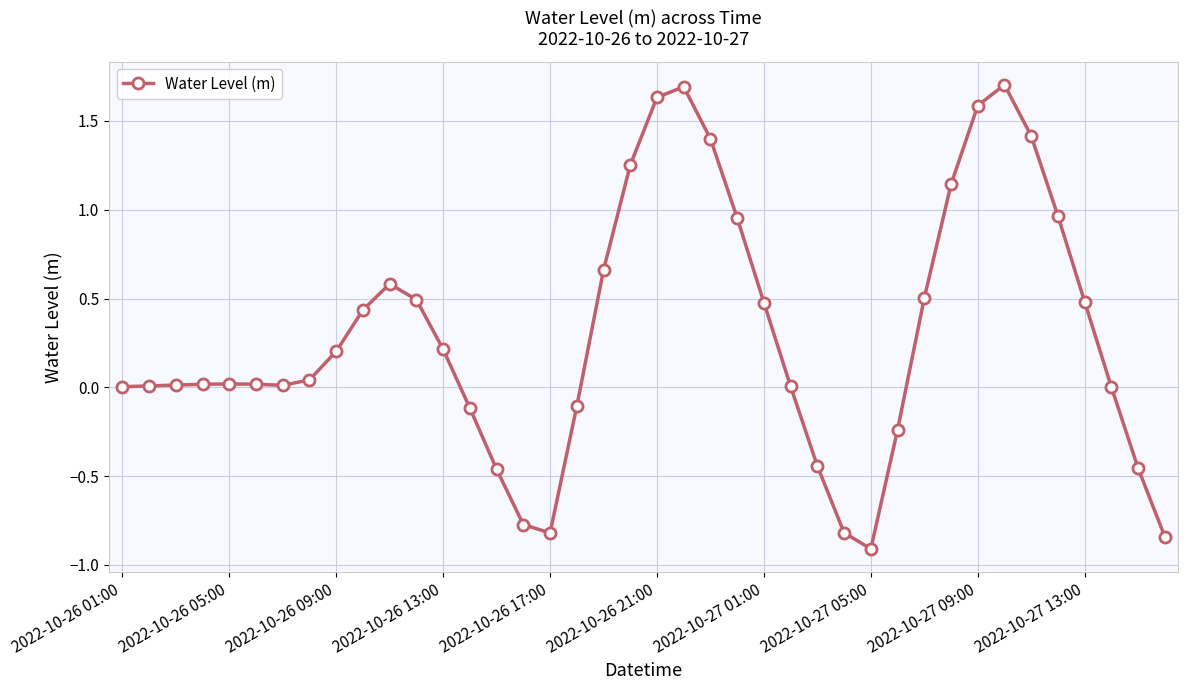

How many distinct data groups are displayed?

1